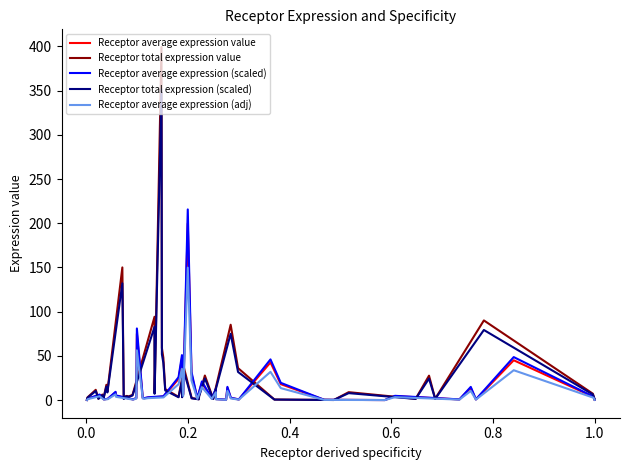

What is the highest value of the Receptor average expression value series?

199.7